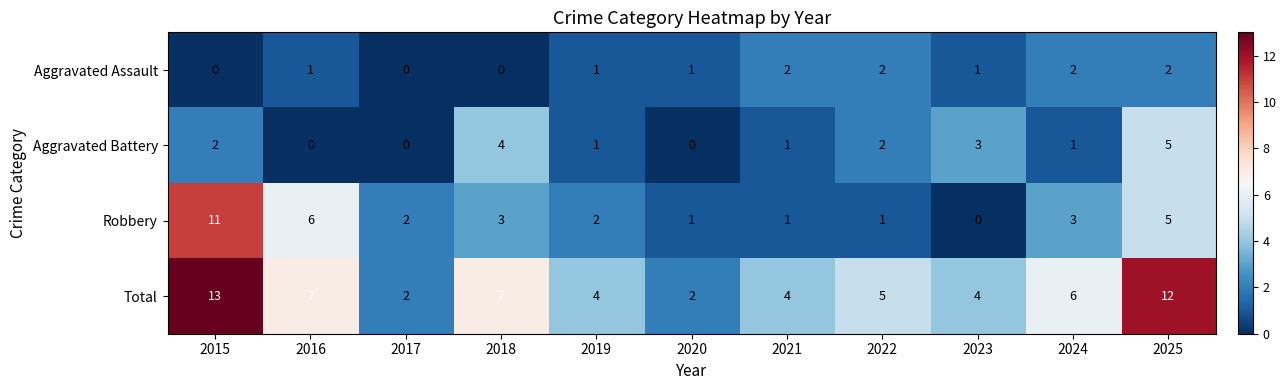

What is the sum of all Aggravated Assault values?

12